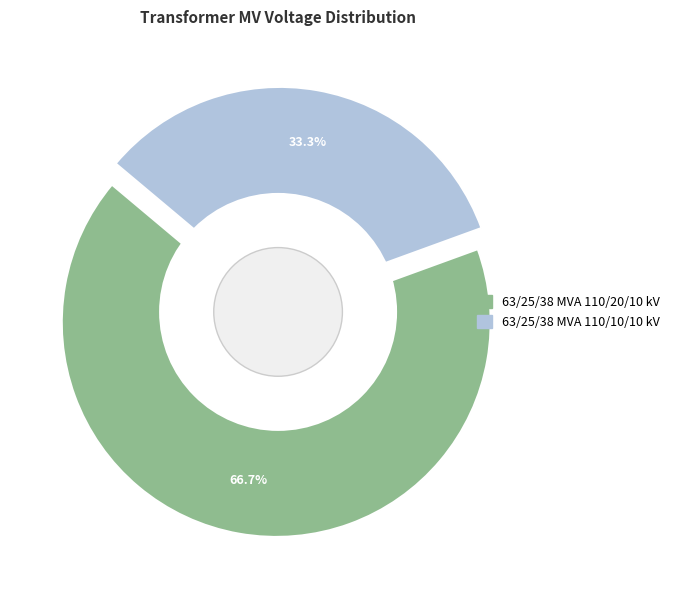

Count the number of slices in the pie.

2